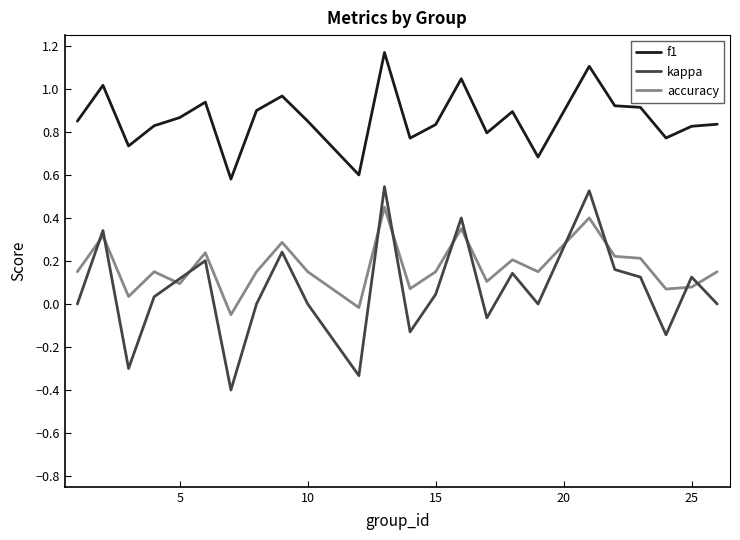

Does the chart have visible grid lines?

No